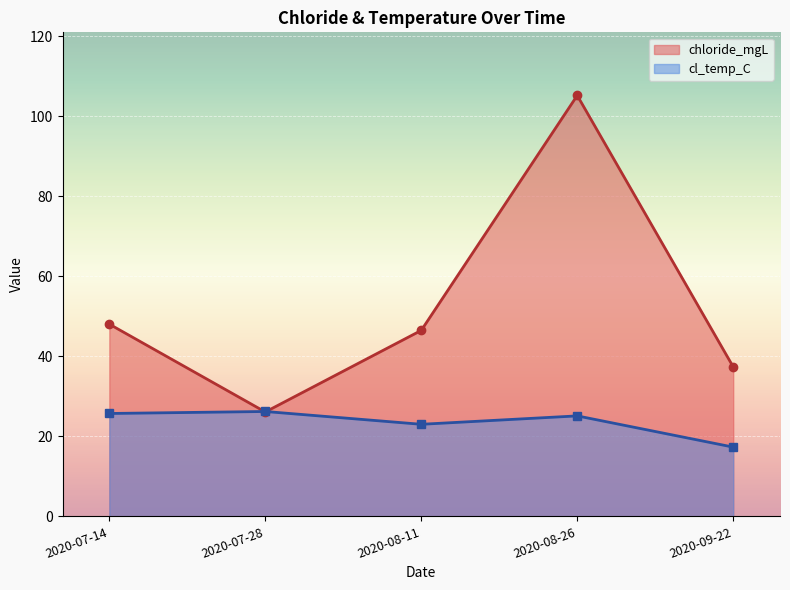

List the series in order of their overall mean, highest first.

chloride_mgL, cl_temp_C